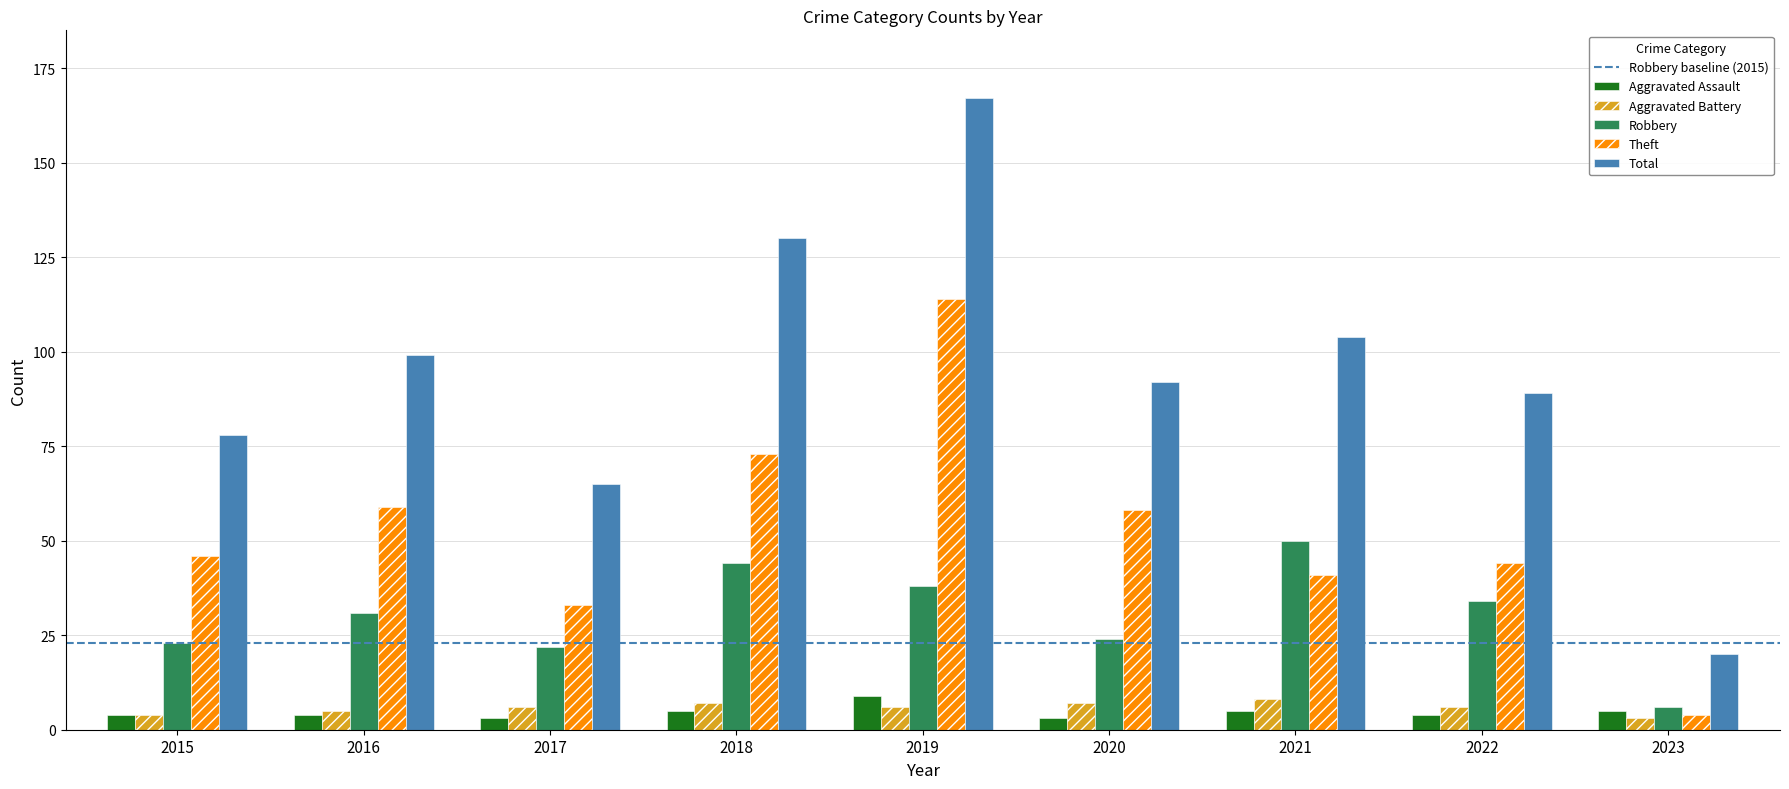

True or false: Robbery has a value of 52 at 2016.

False